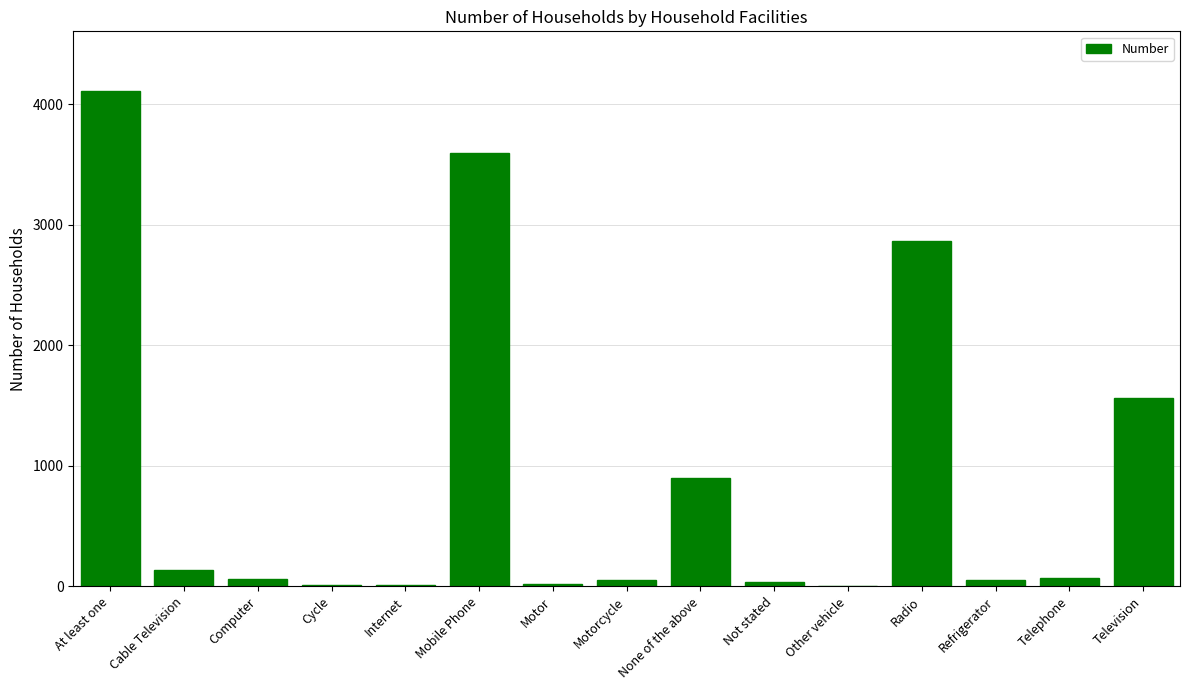

What is the greatest value displayed?

4111